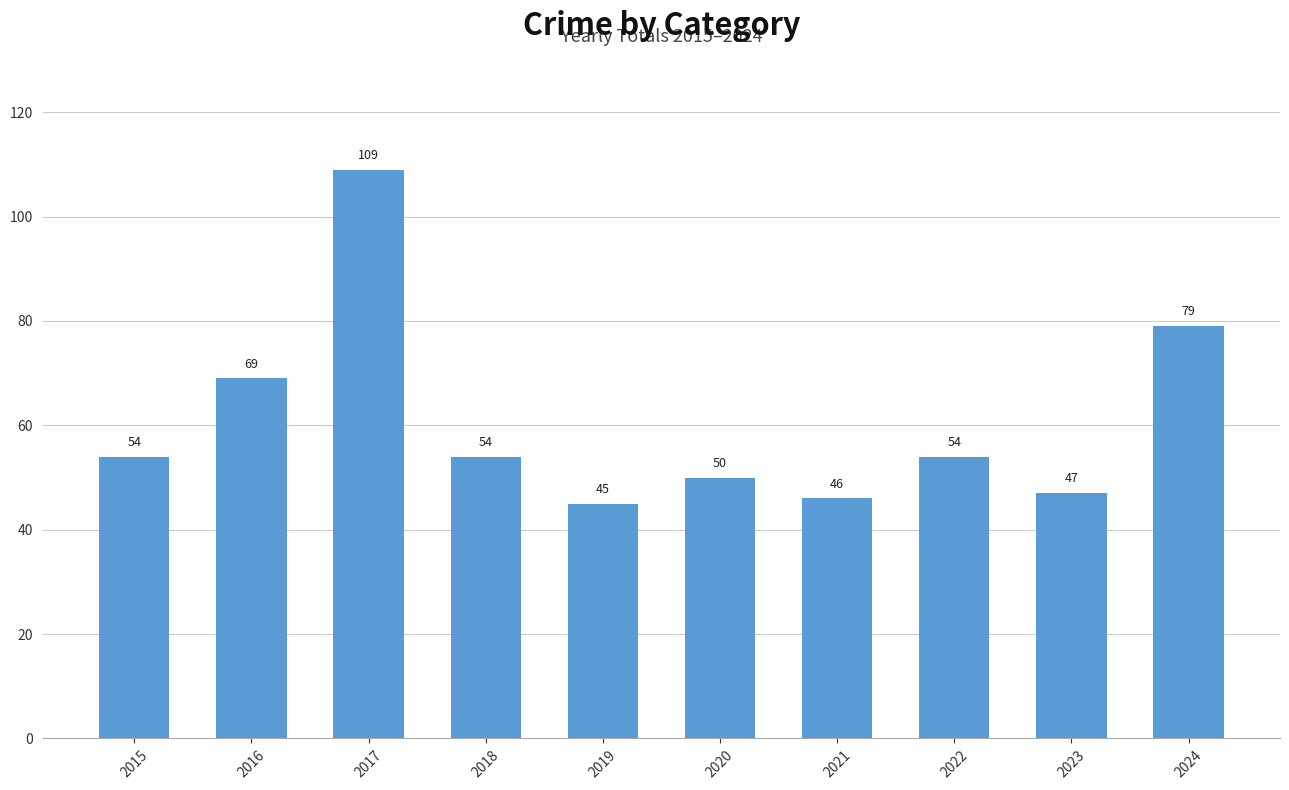

What is the change in value from 2016 to 2023?

-22